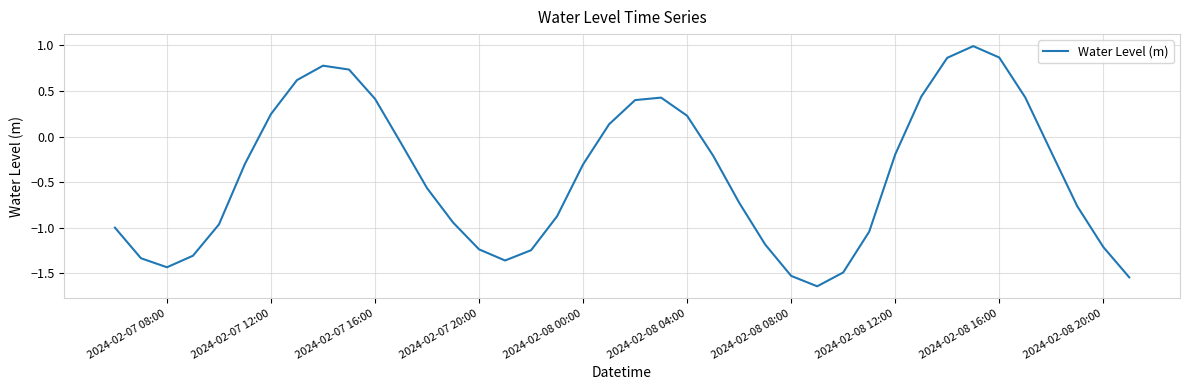

What is the maximum value shown in the chart?

1.0